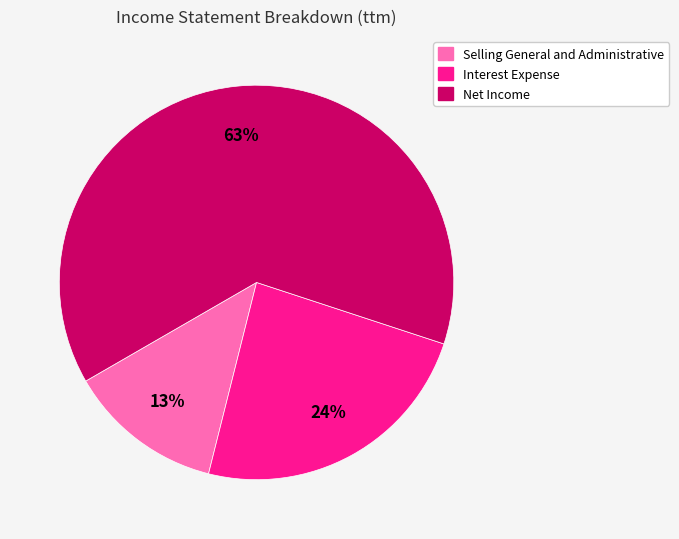

To the nearest percent, what is the combined percentage of Net Income and Interest Expense?

87%